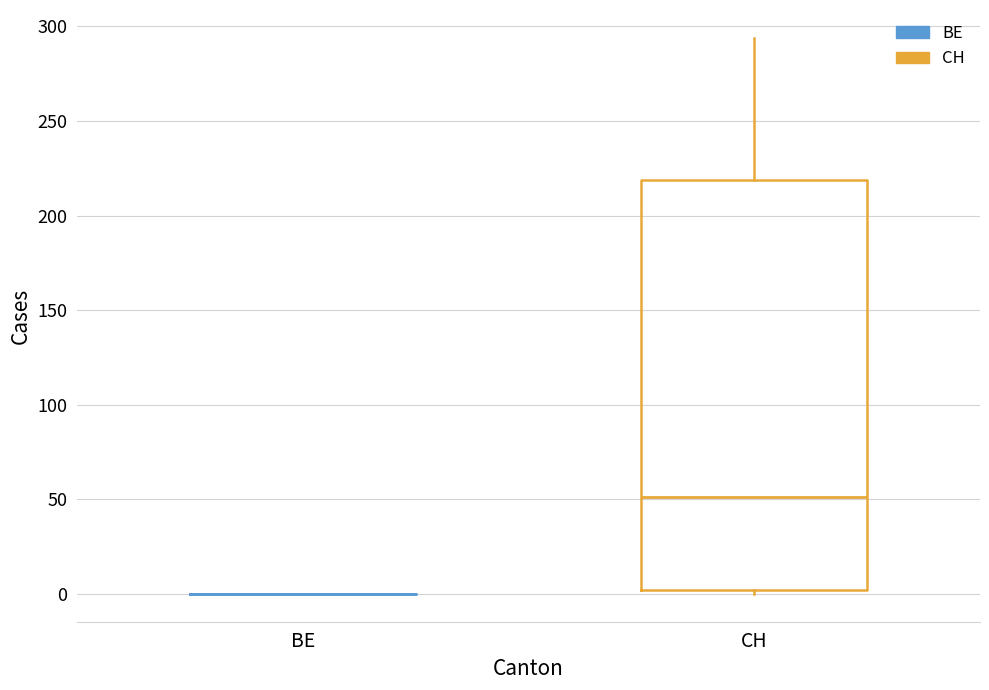

Comparing the boxes themselves (not the whiskers), which one is the tallest?

CH